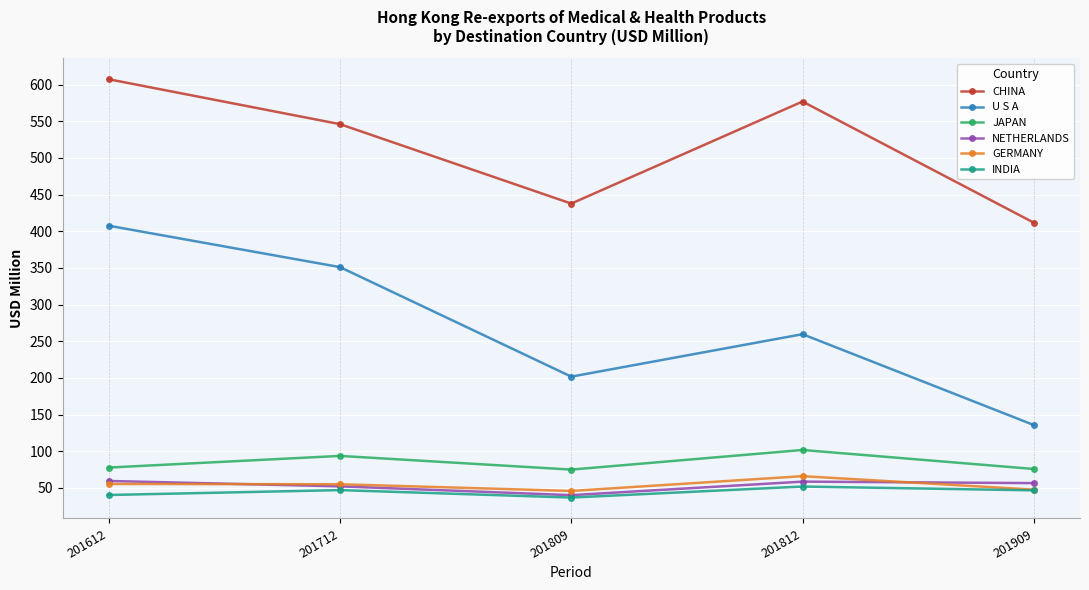

How many values in the NETHERLANDS series exceed 56?

3